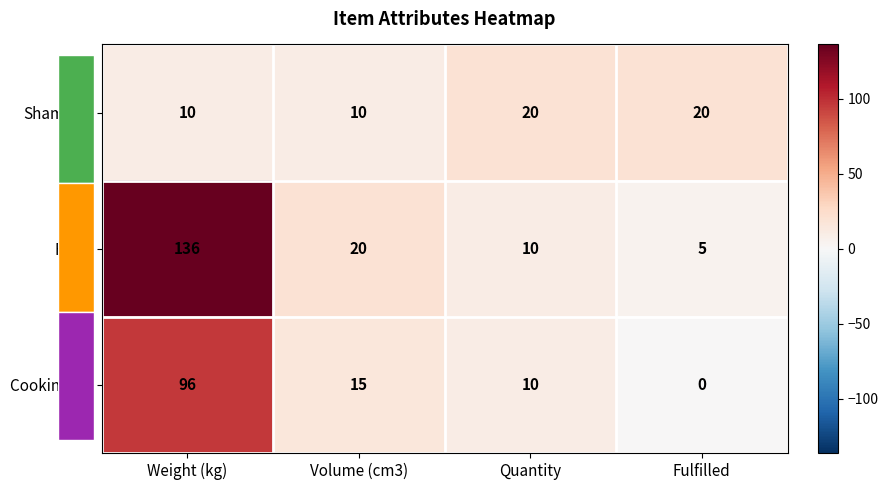

The value of Flour at Fulfilled is 3. True or false?

False